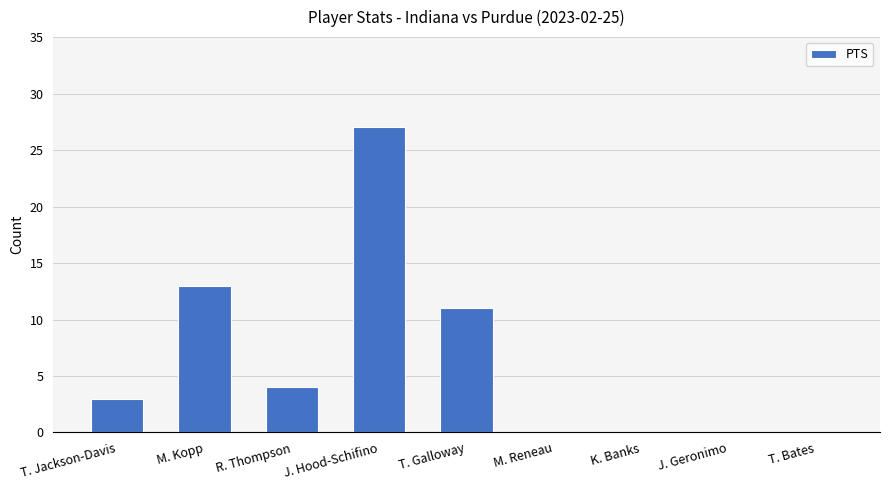

What is the sum of the values at M. Kopp and T. Jackson-Davis?

16